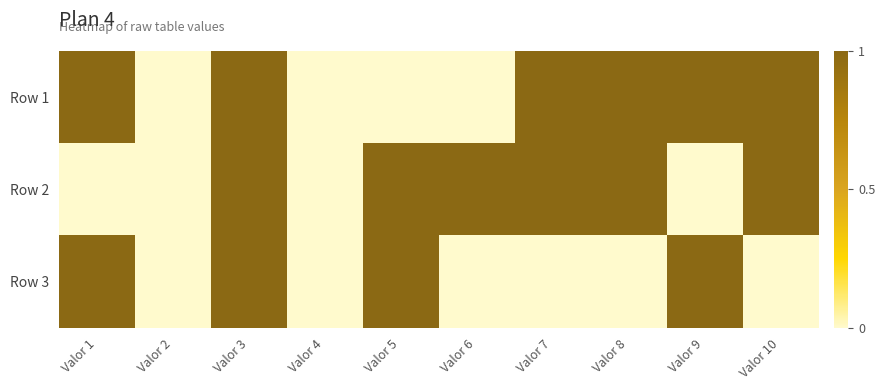

At how many categories does at least one series exceed 0?

8